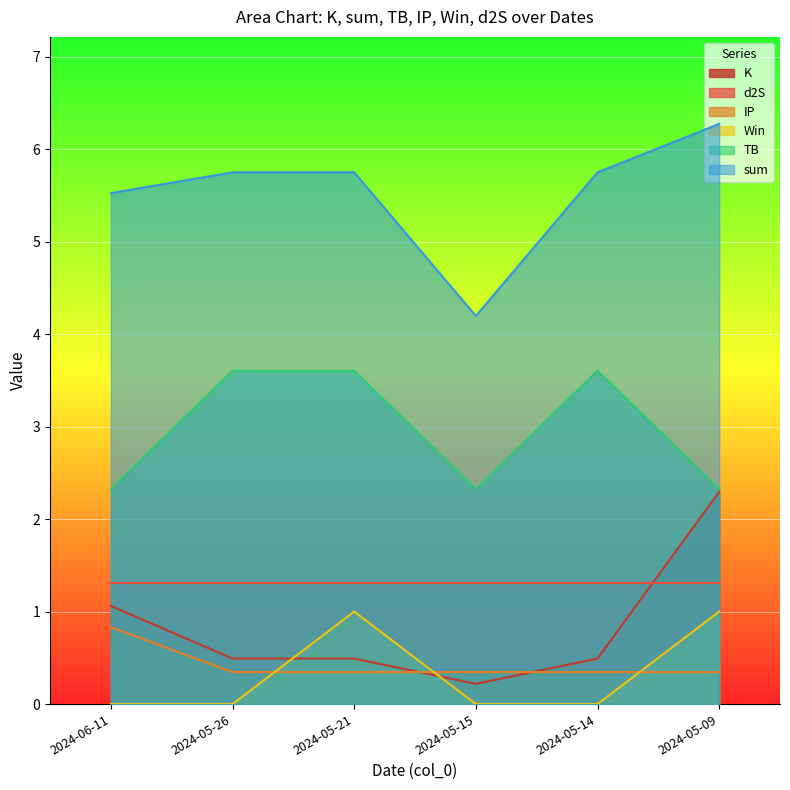

What is the average value of the Win series?

0.3